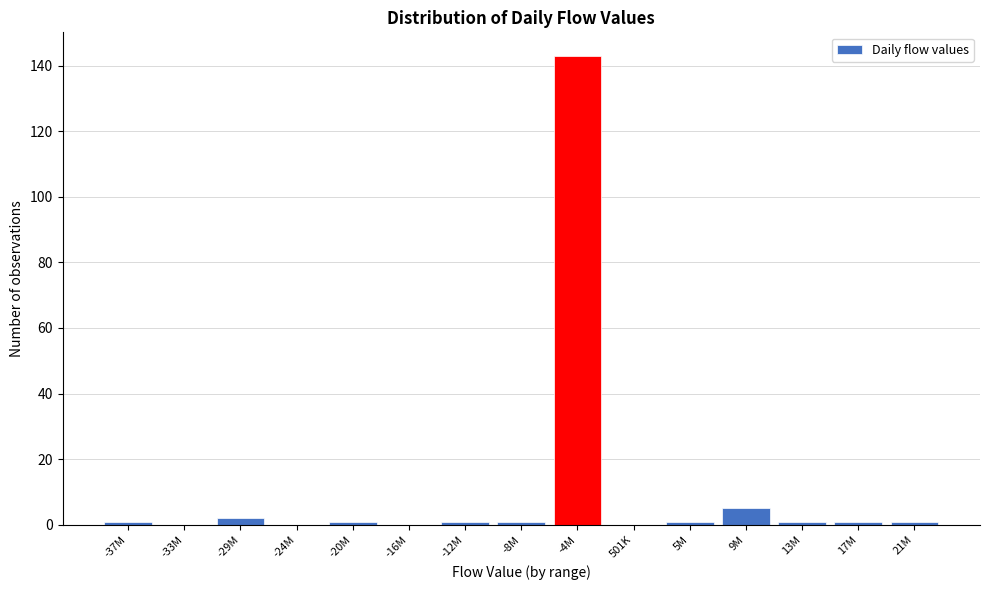

Reading right to left, extract all data points from this chart.

21M=1	17M=1	13M=1	9M=5	5M=1	501K=0	-4M=143	-8M=1	-12M=1	-16M=0	-20M=1	-24M=0	-29M=2	-33M=0	-37M=1